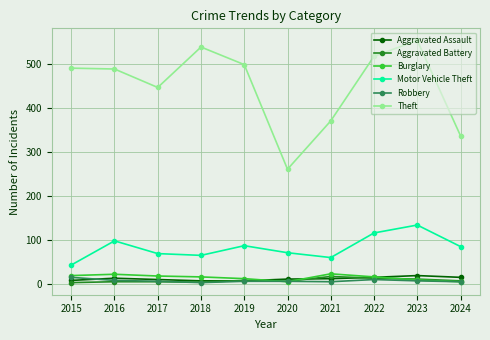

True or false: Theft and Motor Vehicle Theft cross at least once.

False